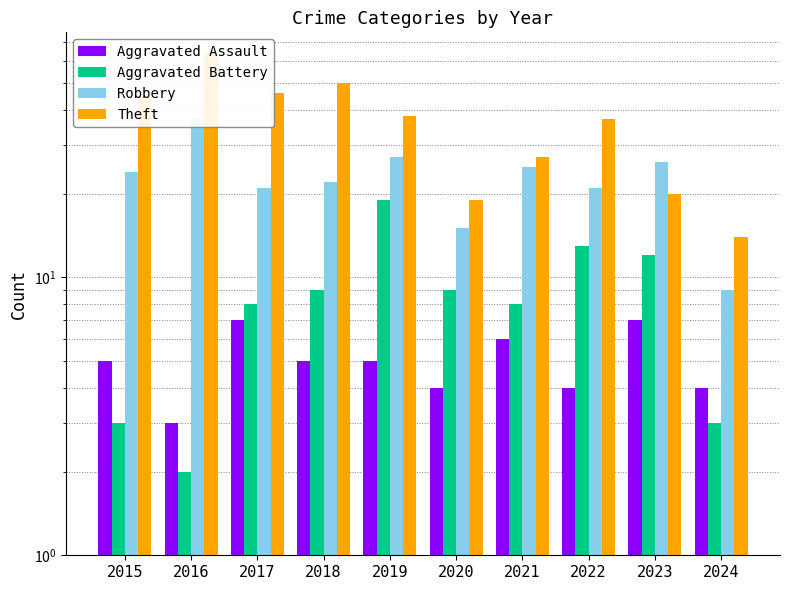

How many bars are there in each group?

4